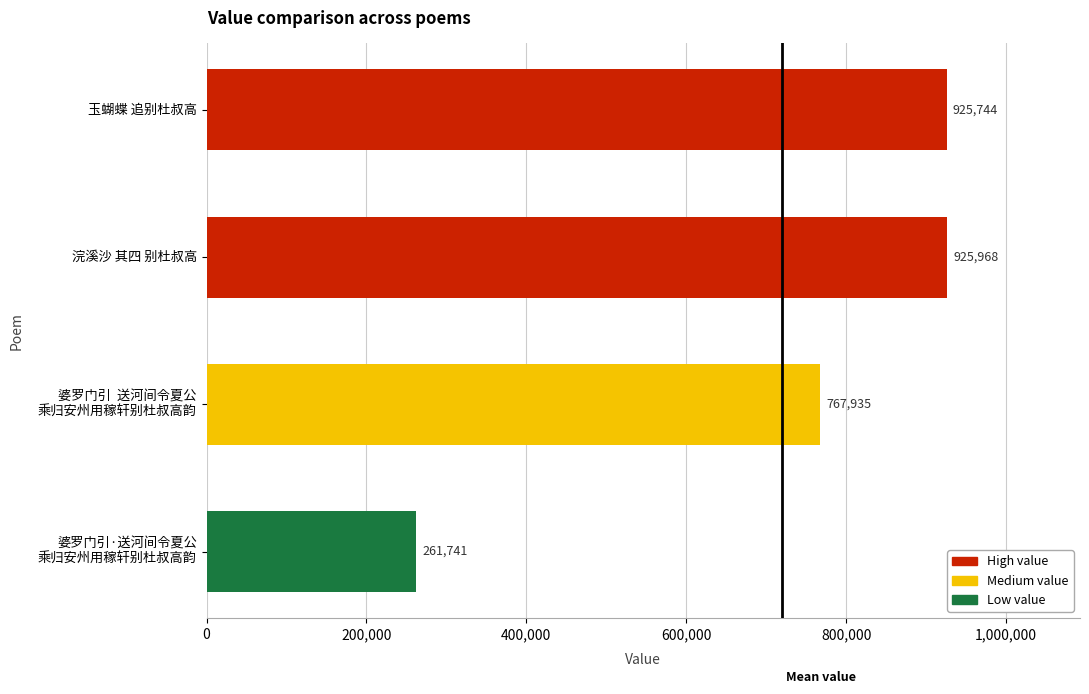

The value at 浣溪沙 其四 别杜叔高 is 1559259. True or false?

False